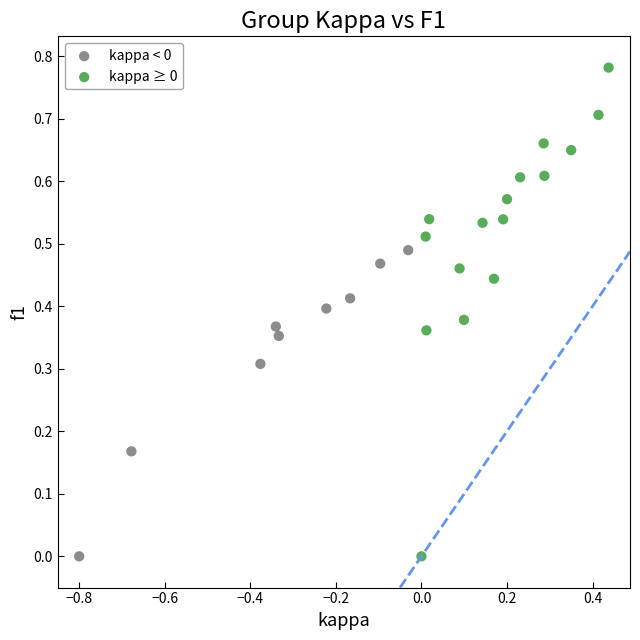

Which series has the widest spread of Y values?

kappa ≥ 0